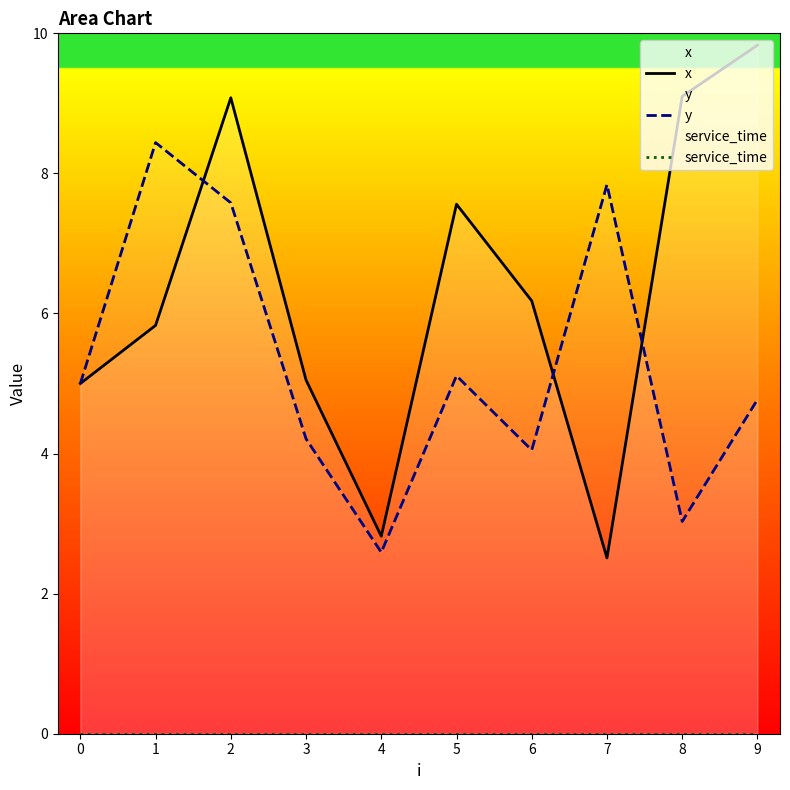

Where does the x series first go above 6?

2